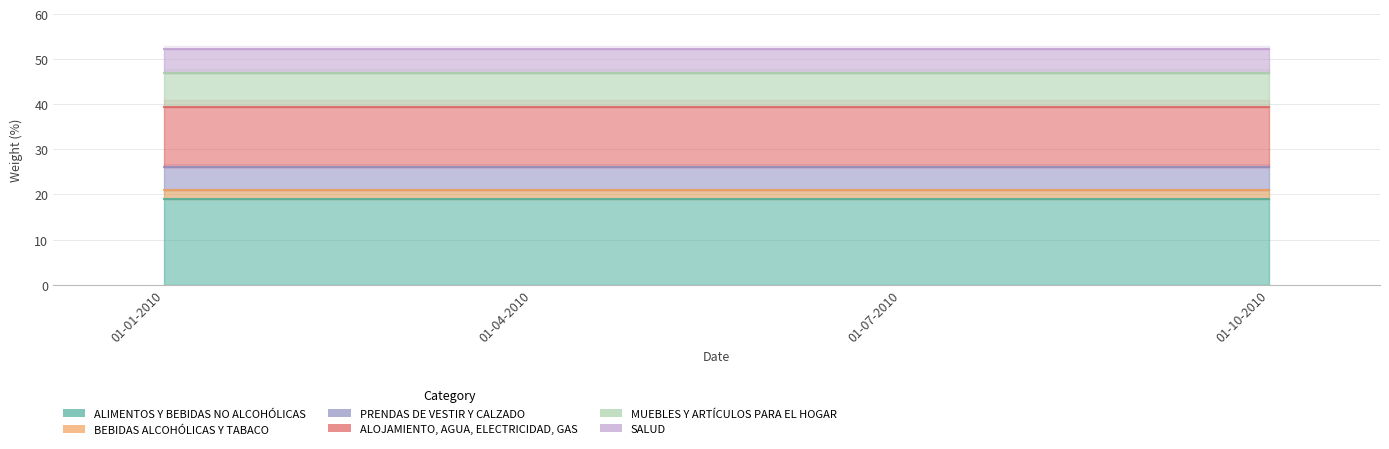

What are all the series names shown in the legend?

ALIMENTOS Y BEBIDAS NO ALCOHÓLICAS, BEBIDAS ALCOHÓLICAS Y TABACO, PRENDAS DE VESTIR Y CALZADO, ALOJAMIENTO, AGUA, ELECTRICIDAD, GAS, MUEBLES Y ARTÍCULOS PARA EL HOGAR, SALUD